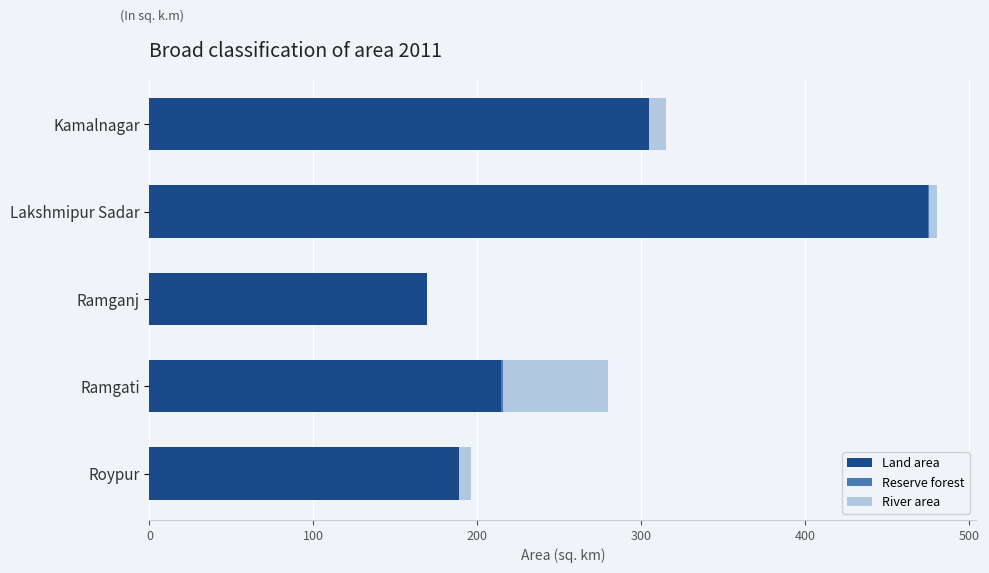

True or false: Land area has a value of 121.4 at Lakshmipur Sadar.

False